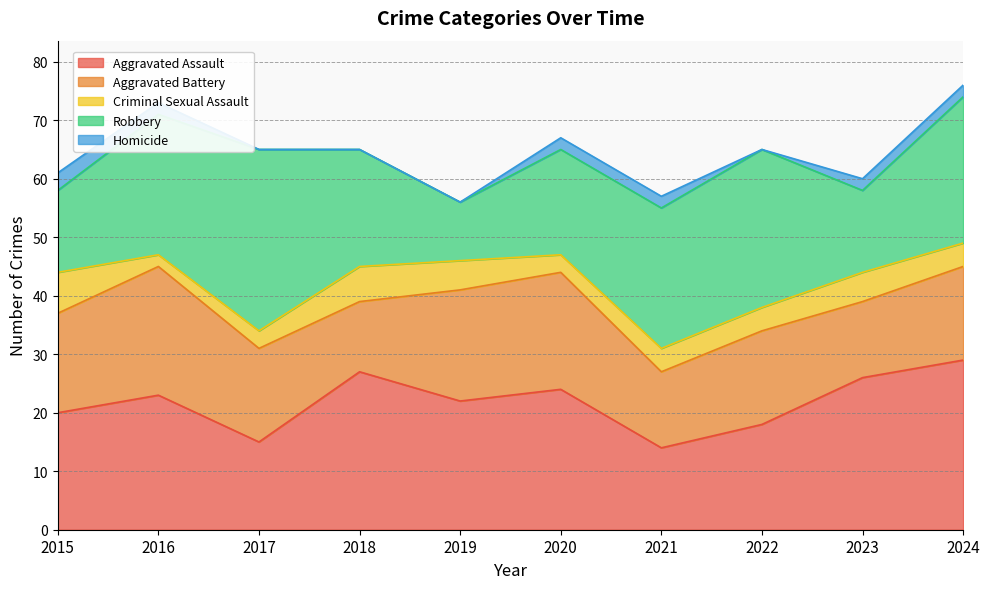

What is the total value across all series at 2023?

60